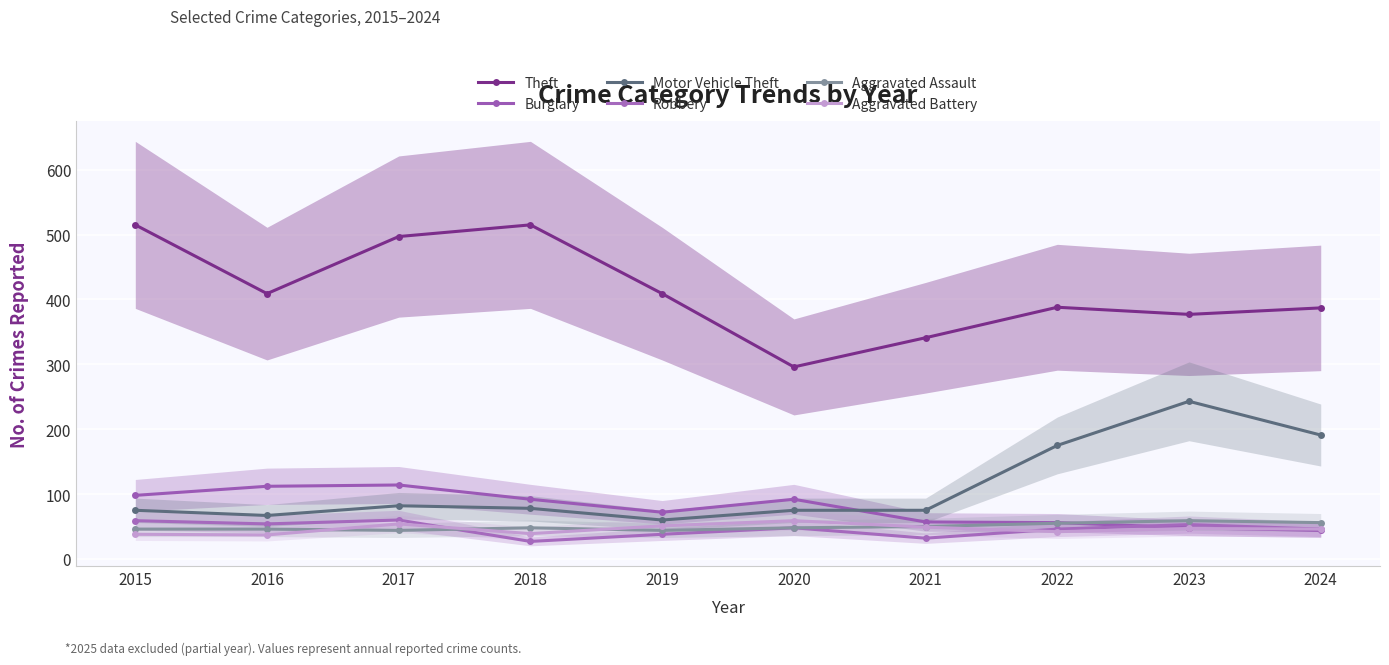

How many data points in Motor Vehicle Theft are above 78?

4